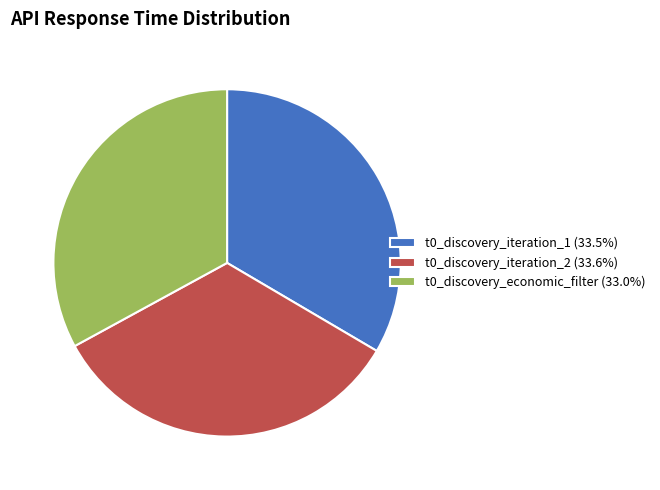

Does any single category account for the majority?

No